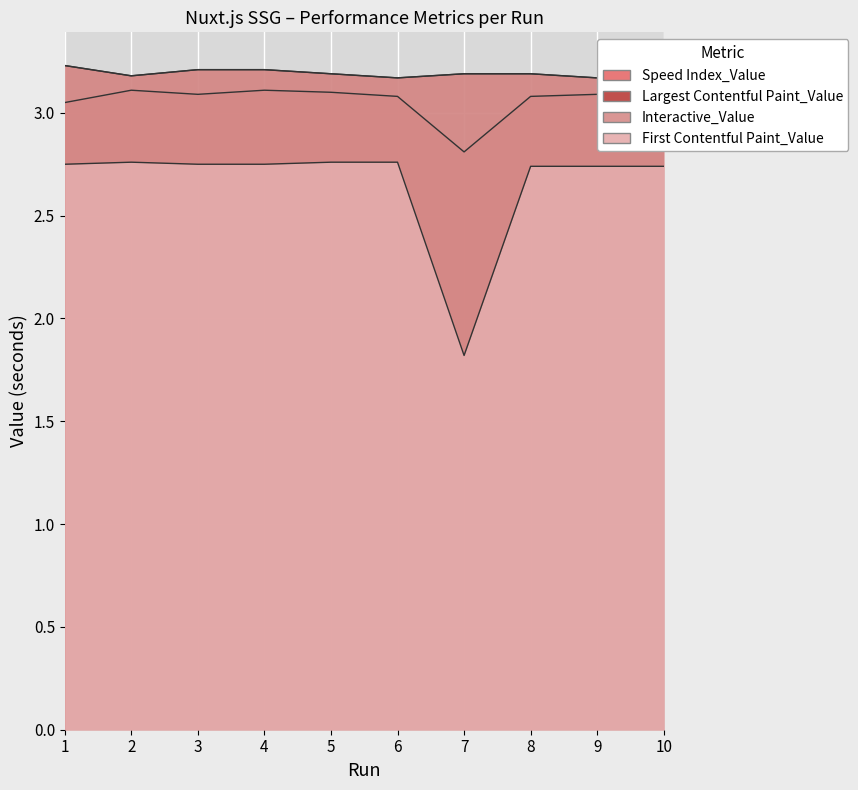

How many data points in Speed Index_Value are less than 3?

1